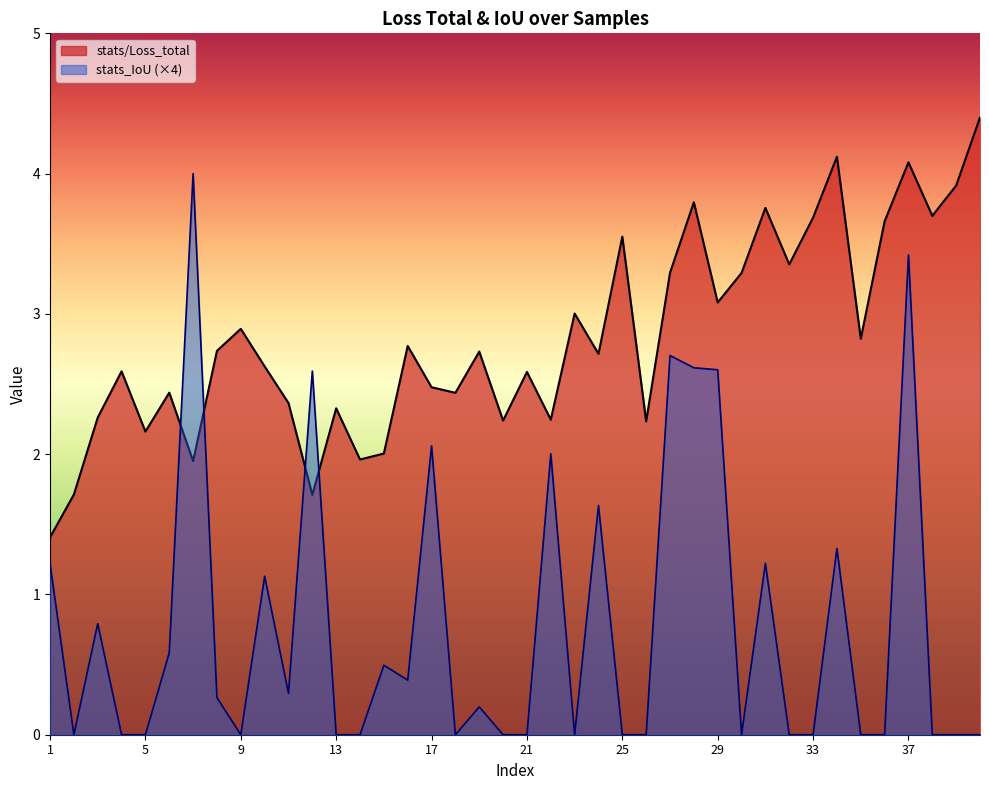

Which series changed the most between 21 and 35?

stats/Loss_total